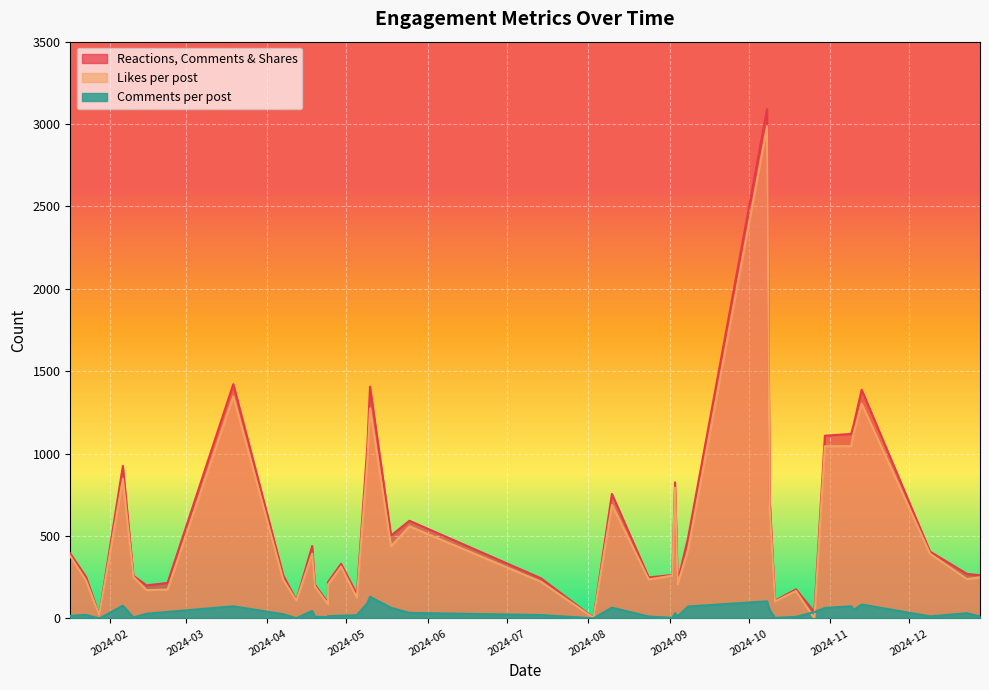

True or false: Likes per post and Reactions, Comments & Shares cross at least once.

False